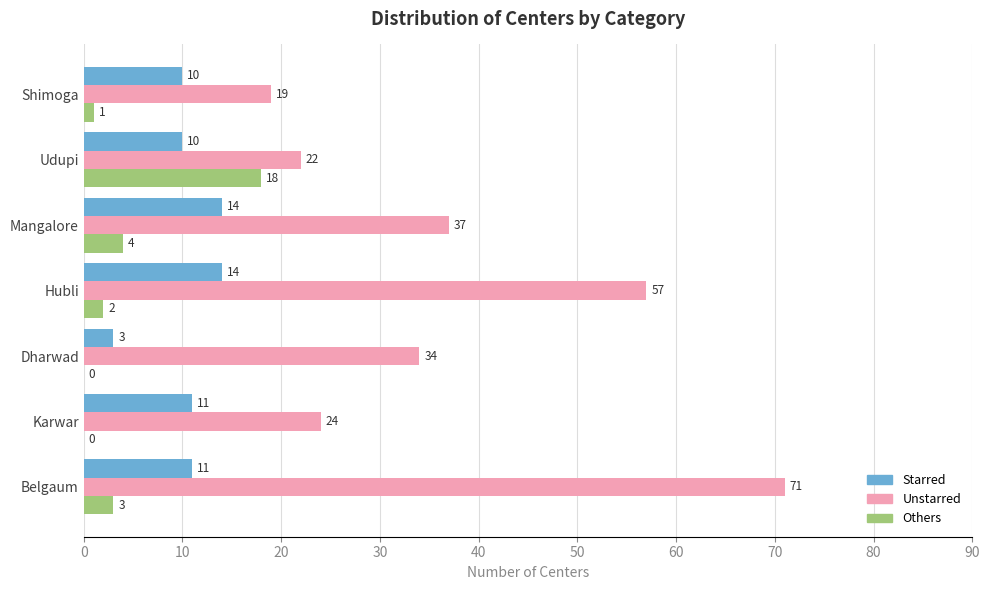

Which series has the widest spread of values?

Unstarred